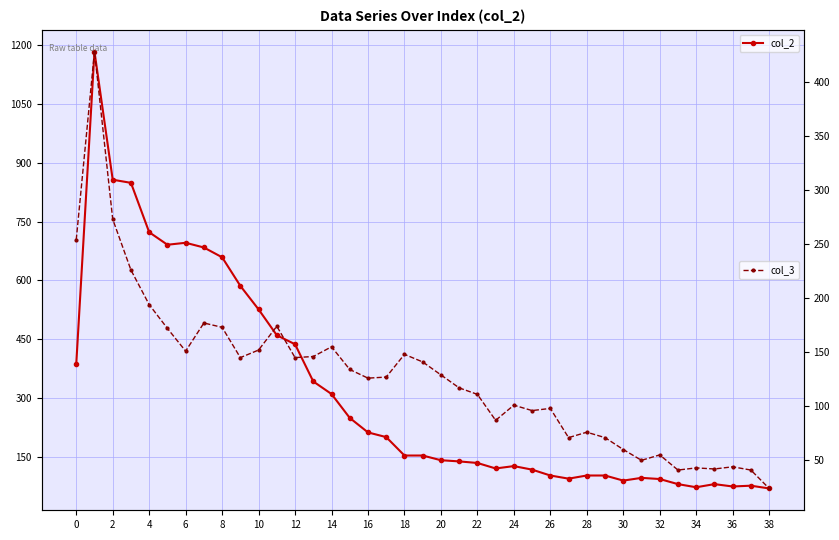

Rank the series by their average value, from lowest to highest.

col_3, col_2